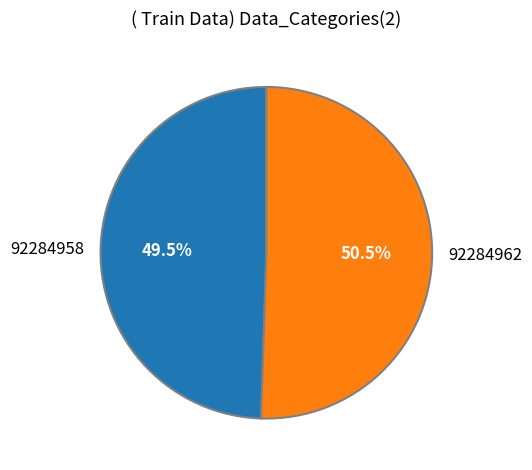

How many slices are in this pie chart?

2